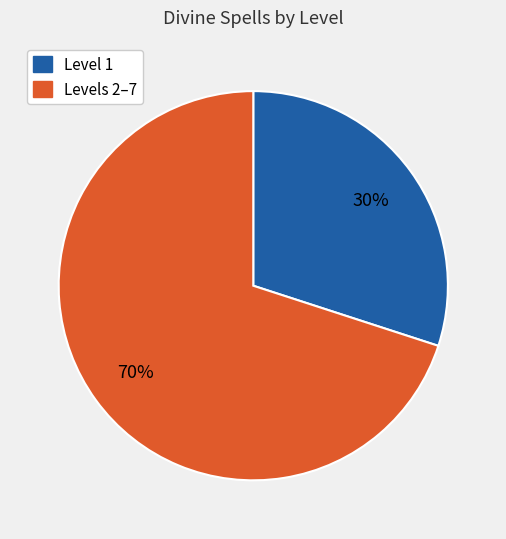

How many segments does this pie chart have?

2